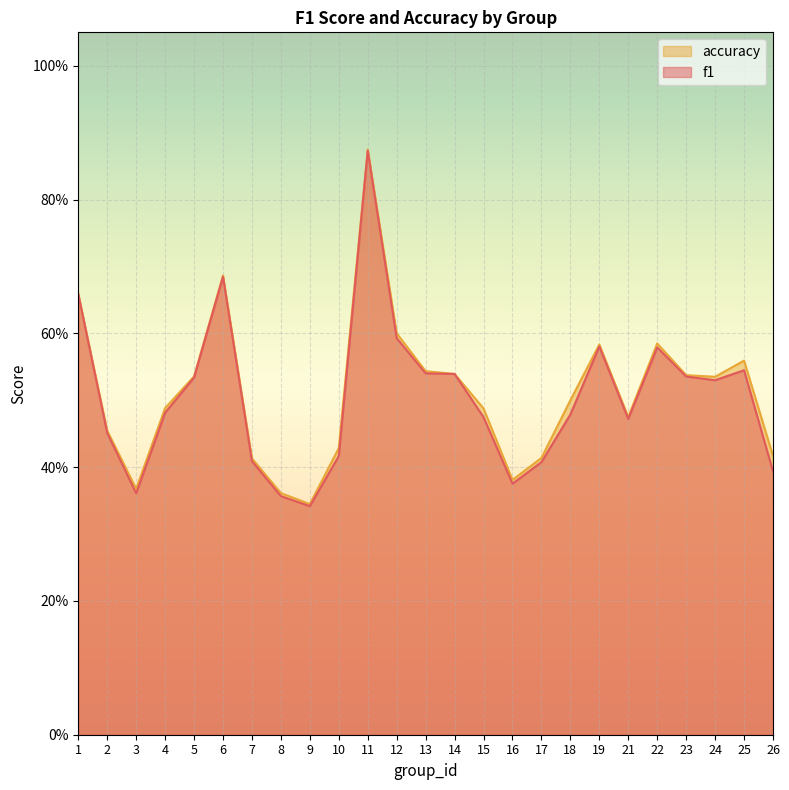

What is the sum of all f1 values?

12.6